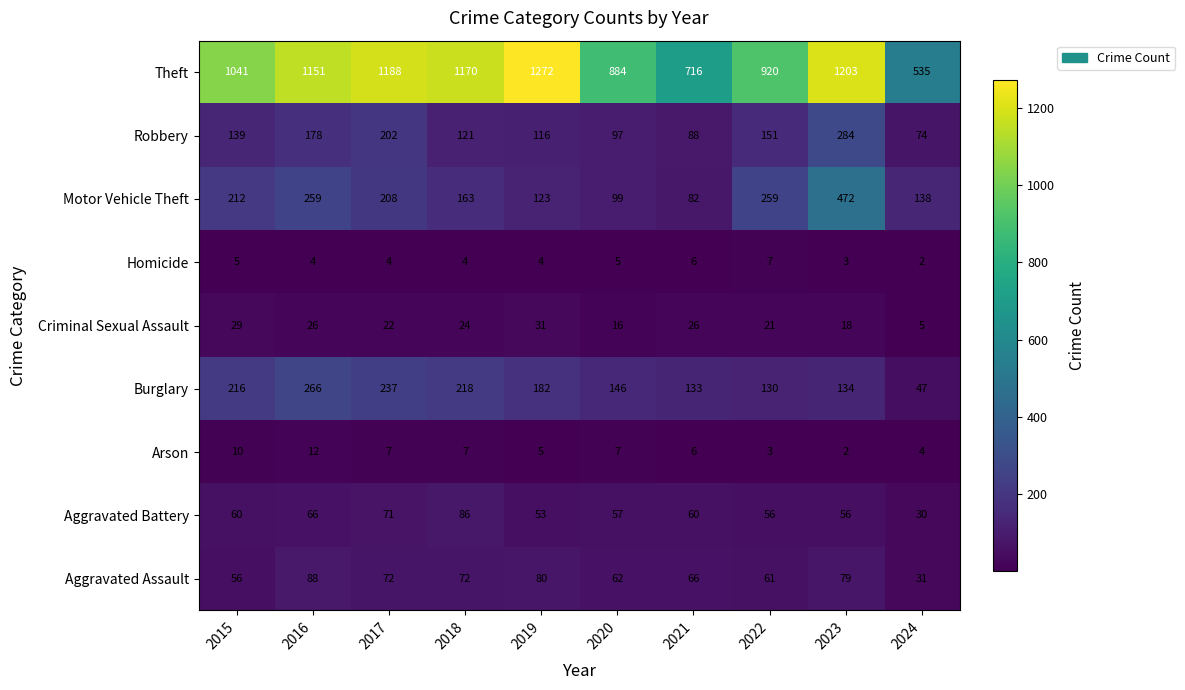

The Aggravated Battery series shows 71 at 2017. True or false?

True